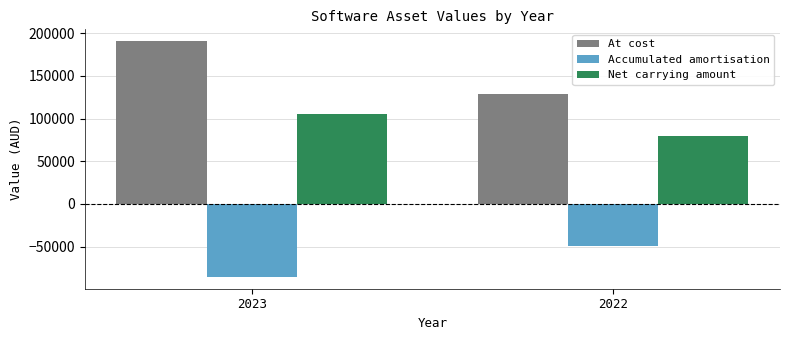

What is the sum of all At cost values?

318838